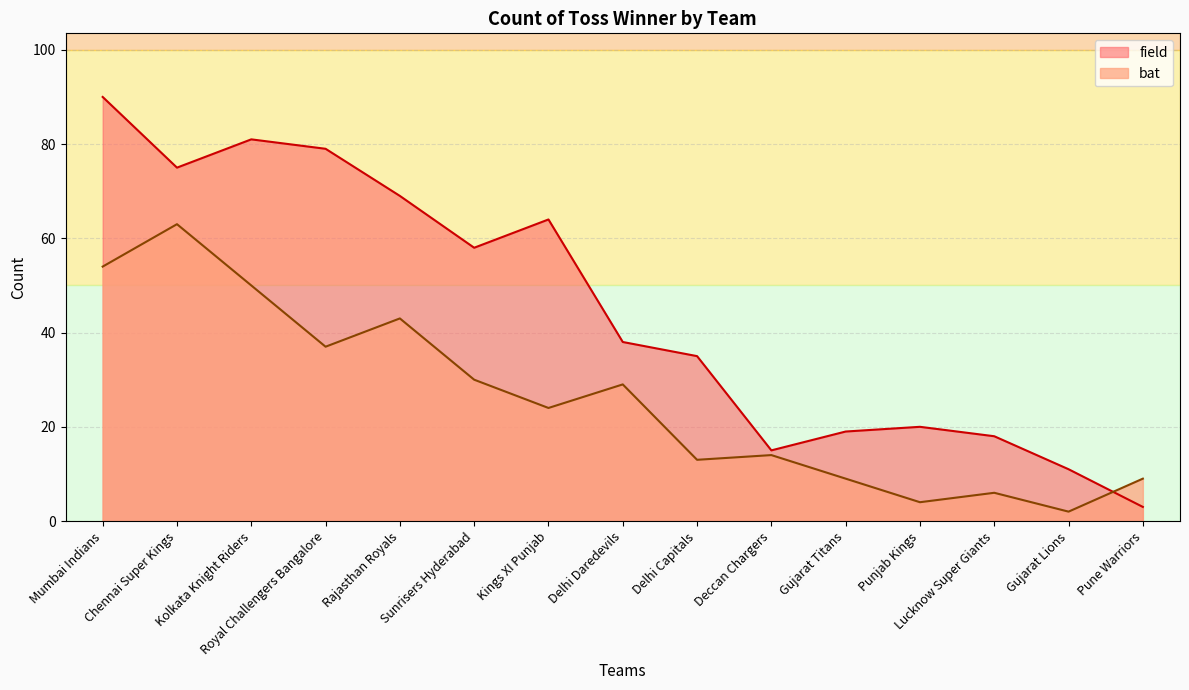

What is the greatest value displayed?

90